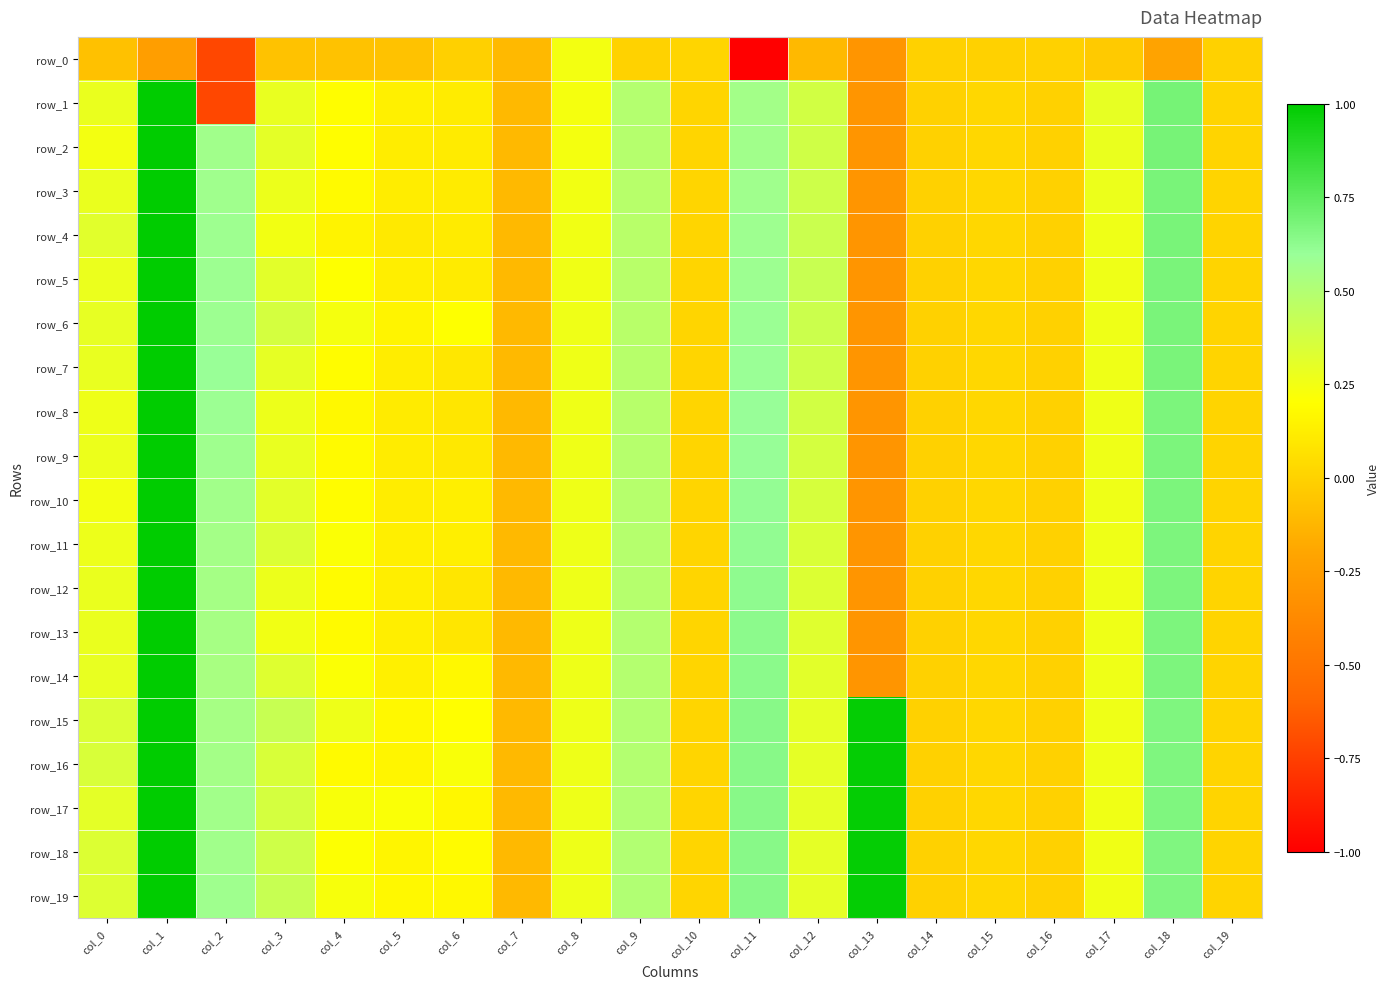

What is the spread (max minus min) of values at col_17?

0.3